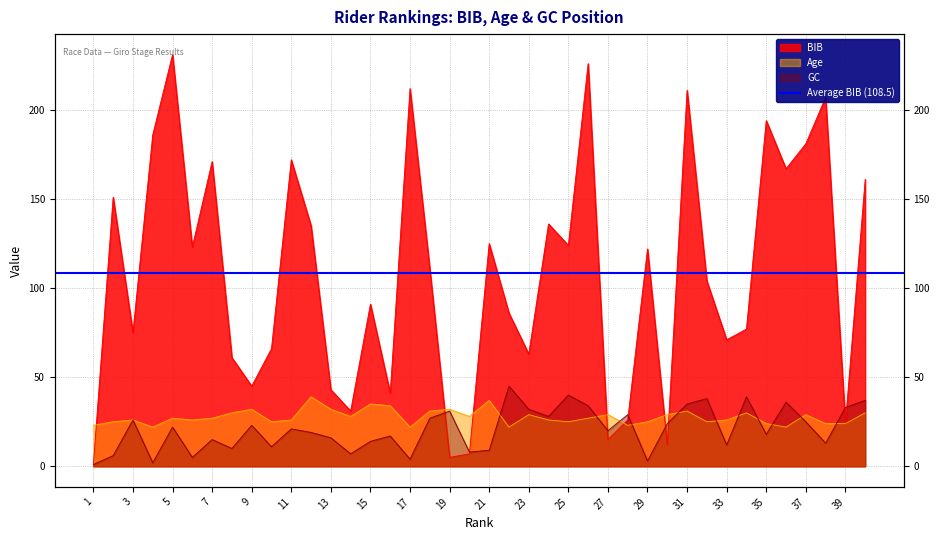

The value of BIB at 29 is 28. True or false?

False